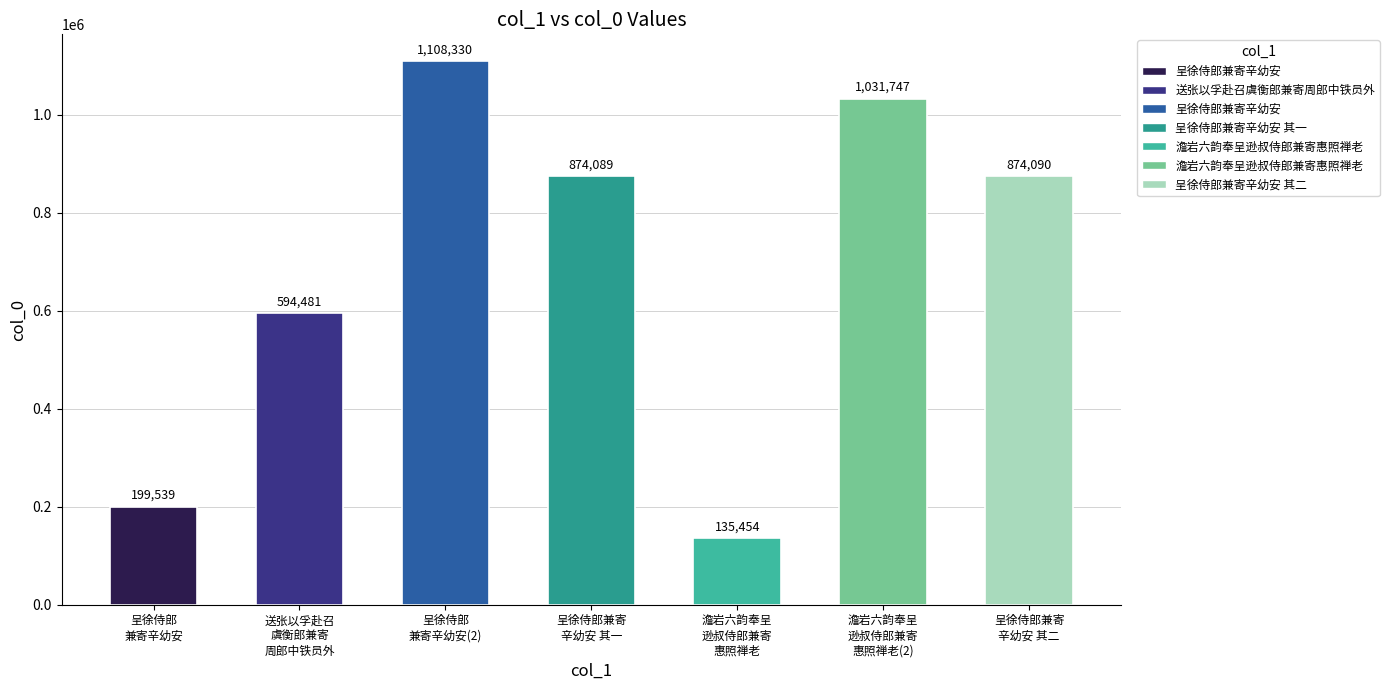

Reading left to right, list all the values displayed in this chart.

199539	594481	1108330	874089	135454	1031747	874090